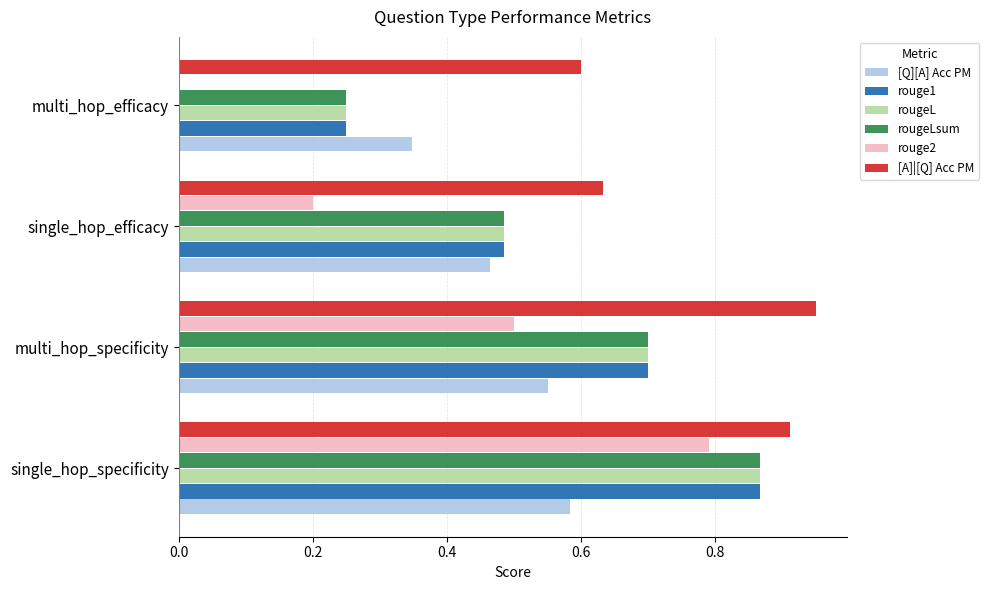

At which category does the chart reach its peak across all series?

multi_hop_specificity